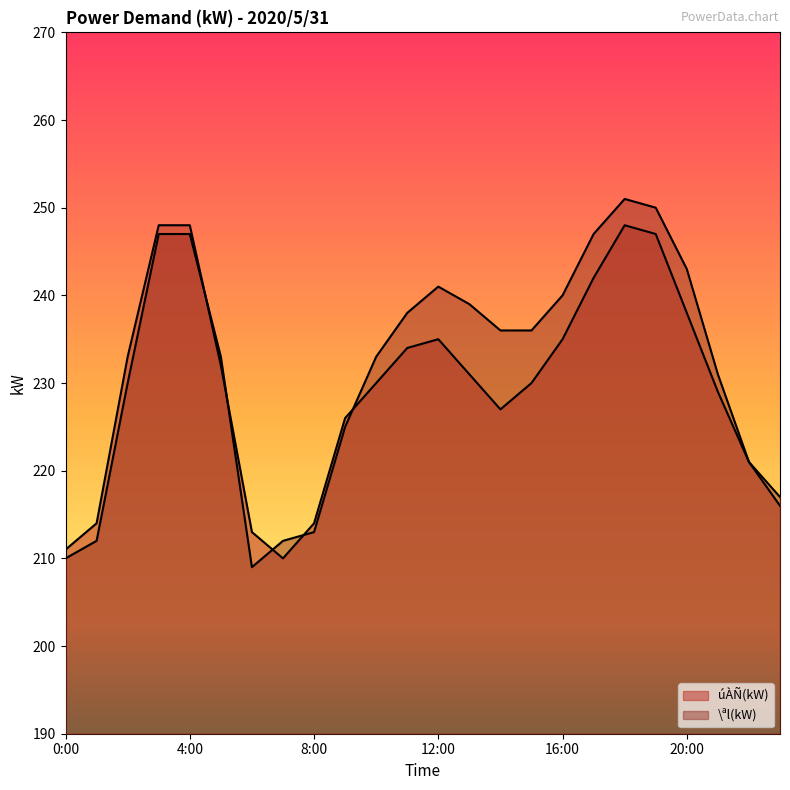

What is the approximate value of \ªl(kW) at 14:00, to the nearest 10?

240